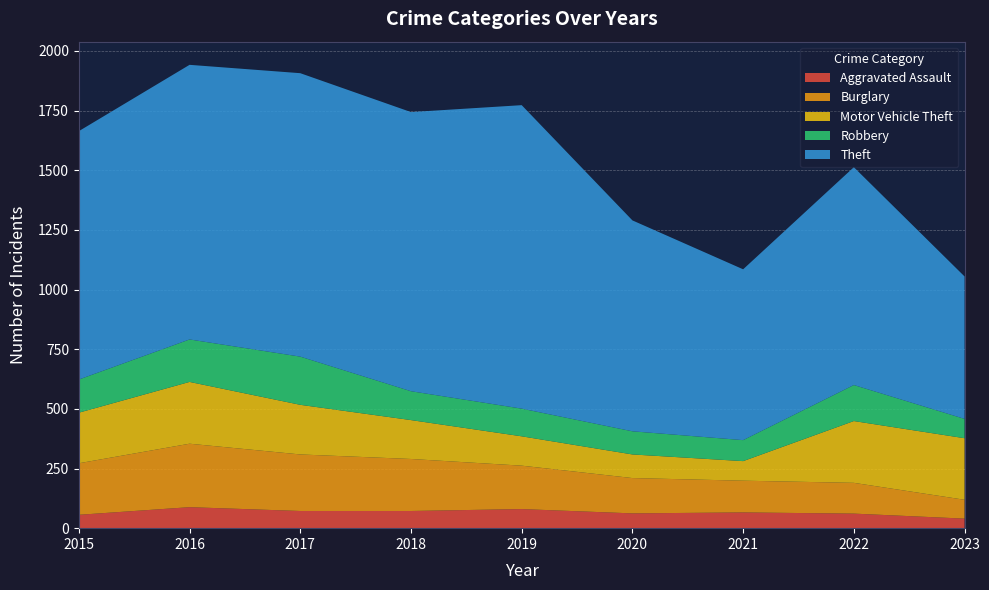

Reading left to right, extract all data points from this chart.

Aggravated Assault: 56	88	72	72	80	62	66	61	40
Burglary: 216	266	237	218	182	148	133	129	79
Motor Vehicle Theft: 212	259	208	163	123	99	82	259	258
Robbery: 139	178	202	121	116	97	88	151	81
Theft: 1041	1151	1188	1170	1272	884	716	913	597